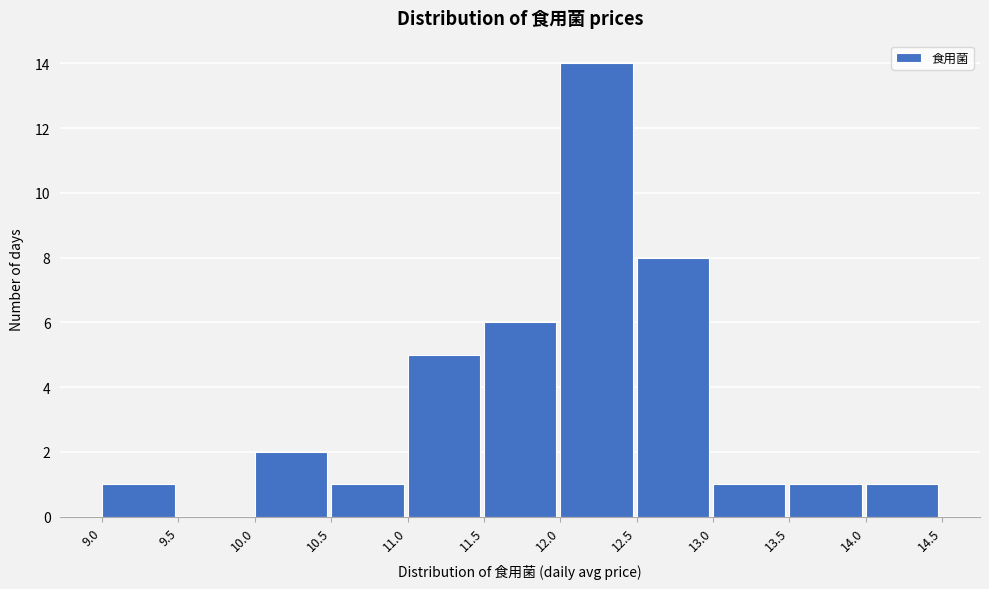

How tall is the bar that spans 12.5 to 13.0 on the x-axis? The values are not printed on the chart, so give them approximately, as read against the axis.

8